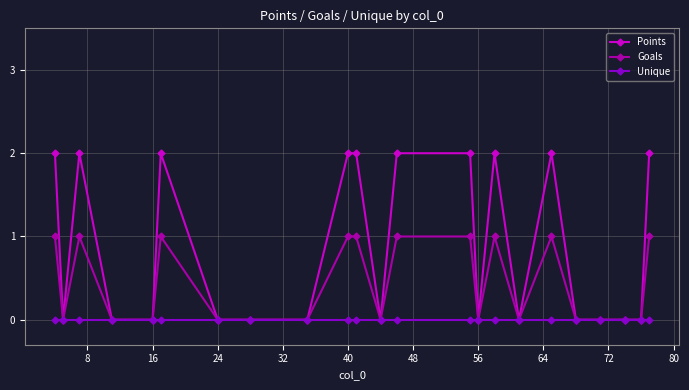

How many lines are shown in the chart?

3